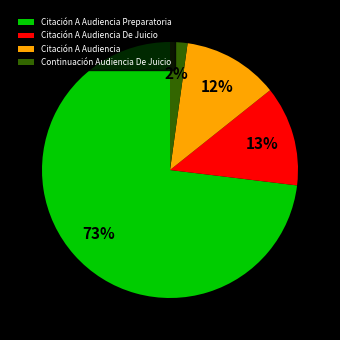

Rank the categories by value from lowest to highest.

Continuación Audiencia De Juicio, Citación A Audiencia, Citación A Audiencia De Juicio, Citación A Audiencia Preparatoria